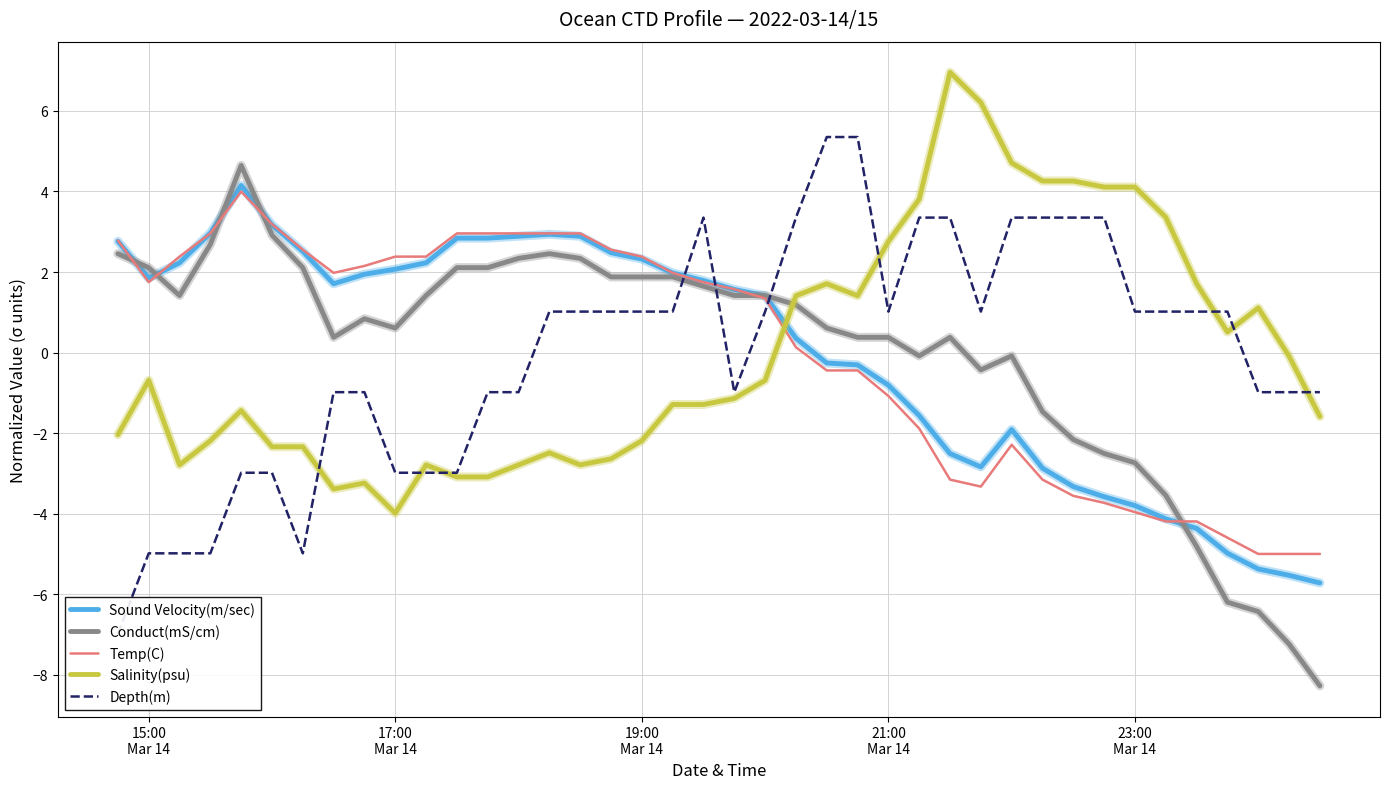

What is the minimum value for Salinity(psu)?

-4.0